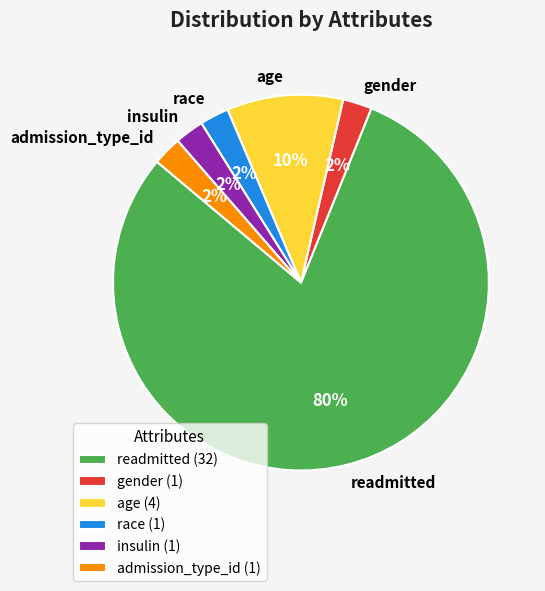

To the nearest percent, what percentage of the pie is gender?

3%